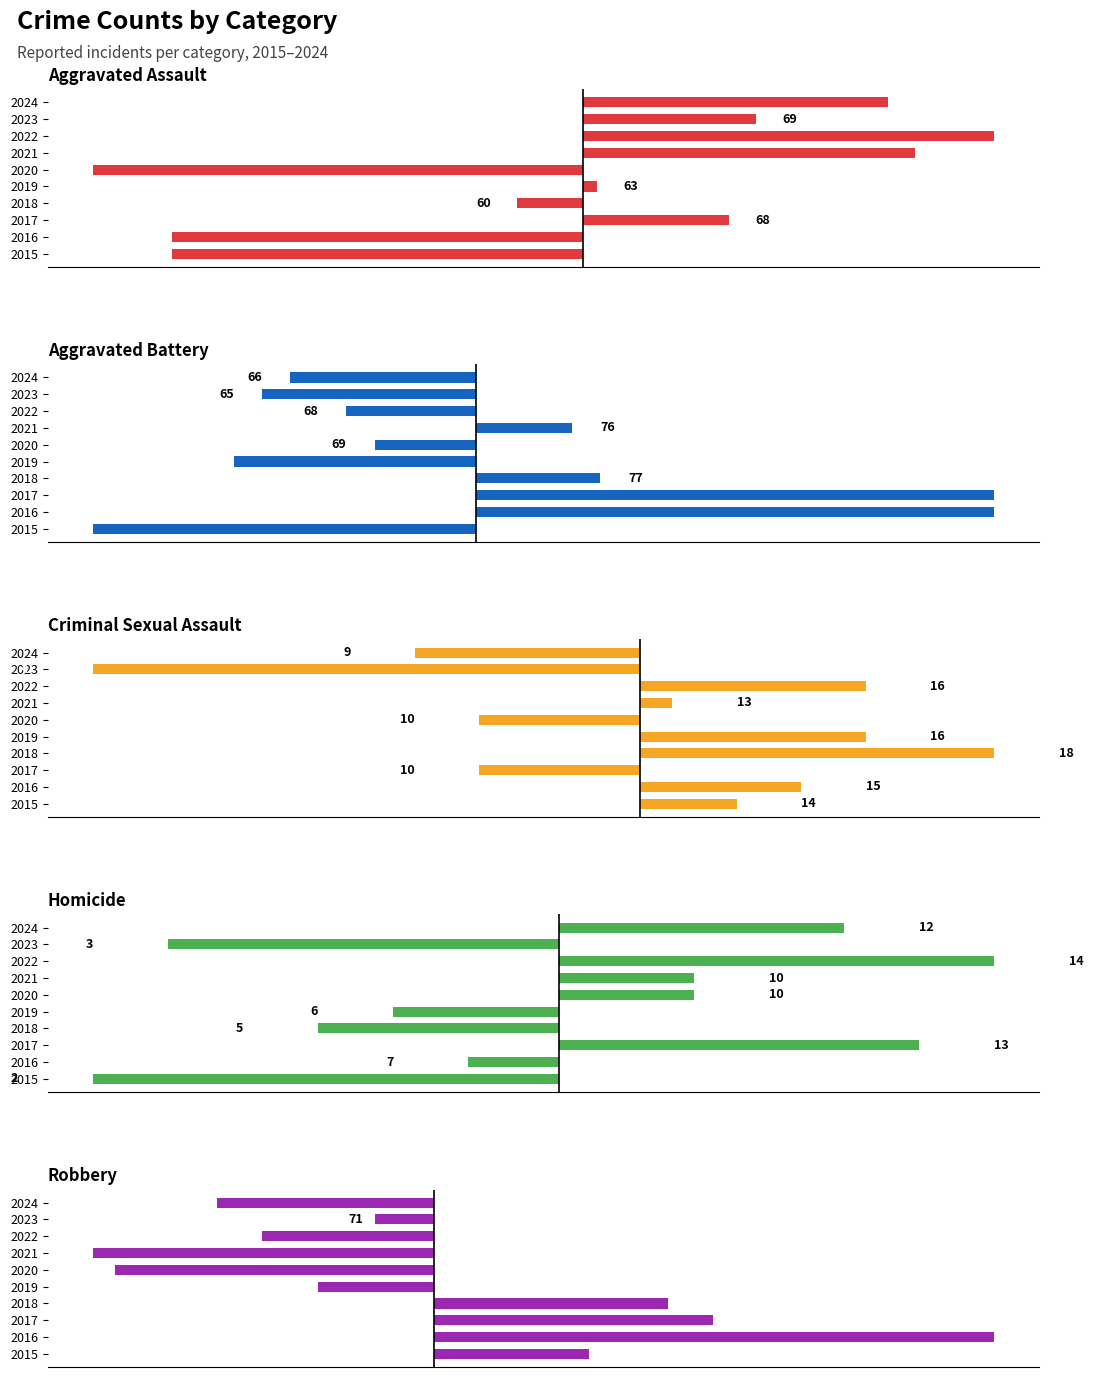

The value of Criminal Sexual Assault at 2017 is -1.5. True or false?

False